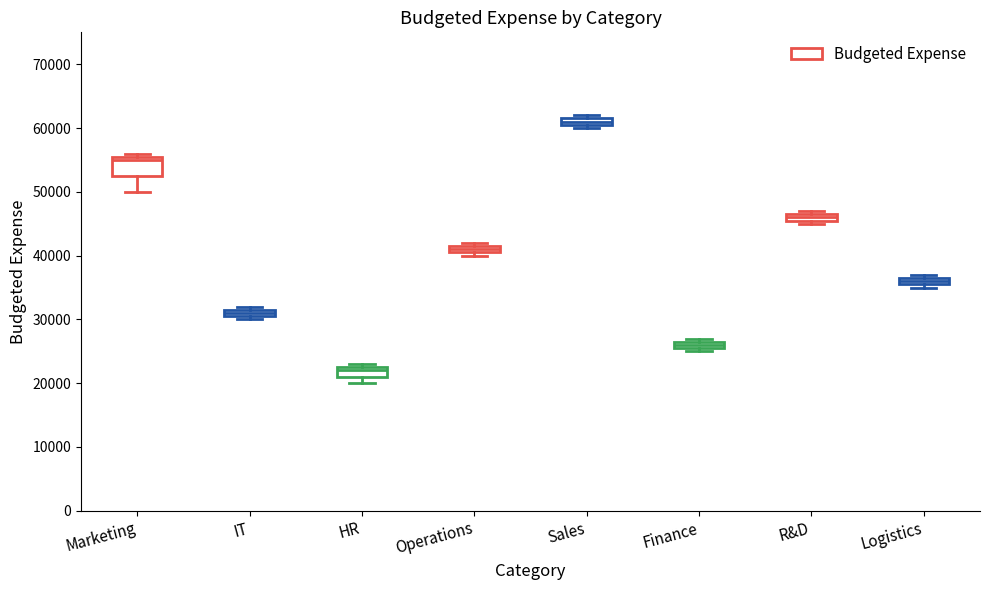

Which box's median line is the lowest?

HR